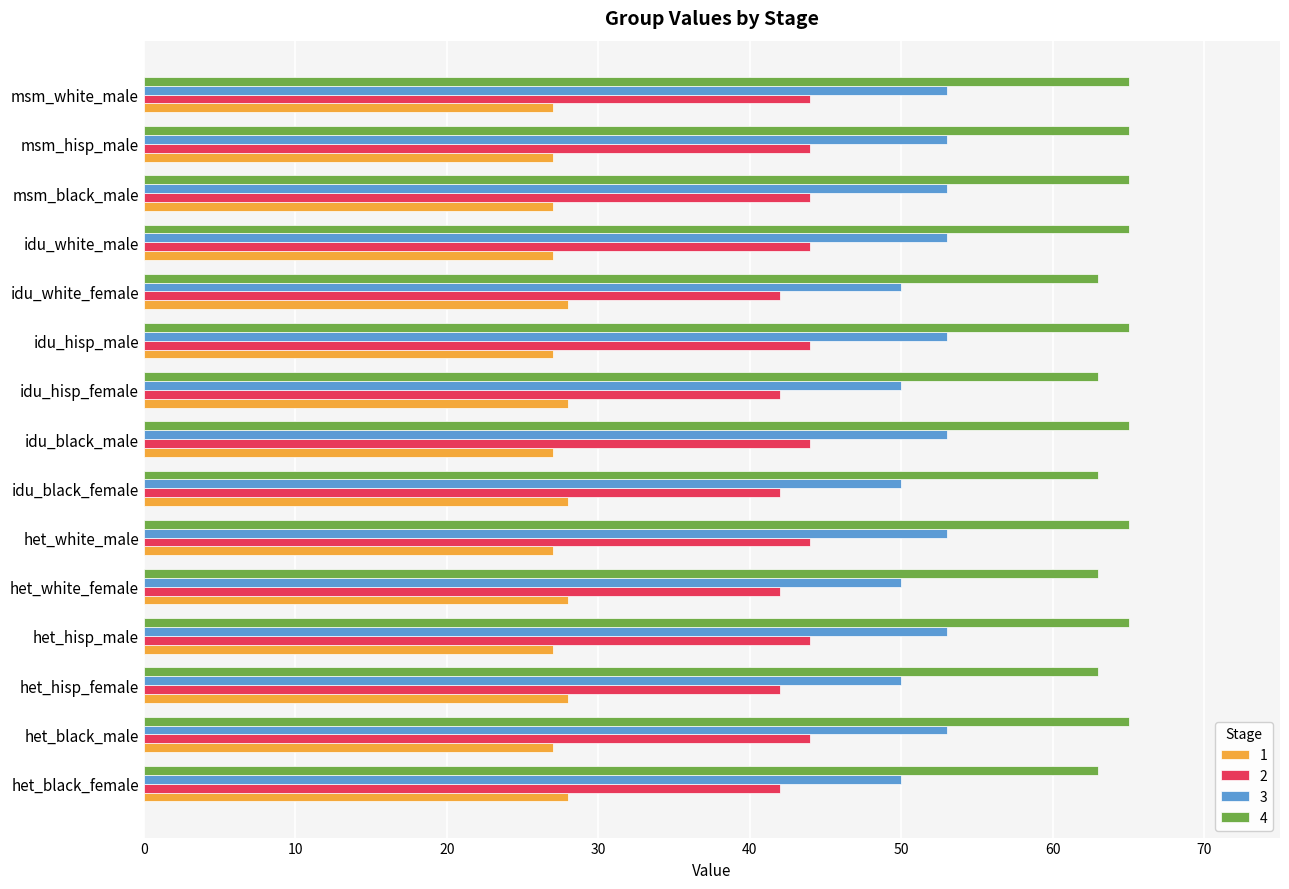

List the series in order of their peak value, lowest first.

1, 2, 3, 4